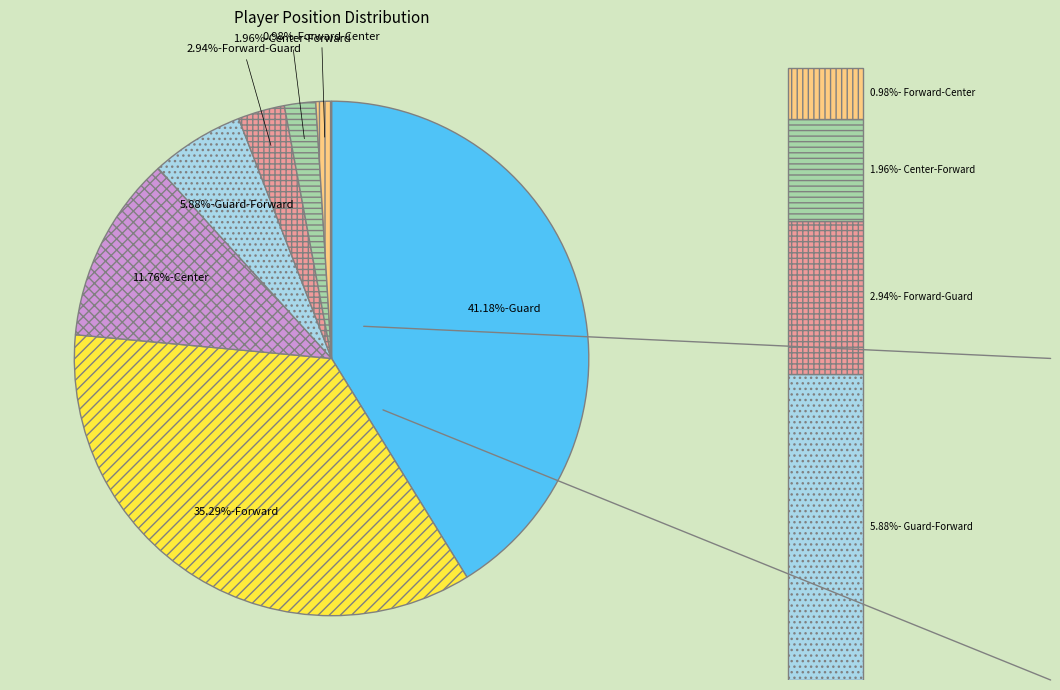

The Forward-Guard slice represents 3% of the pie. True or false?

True